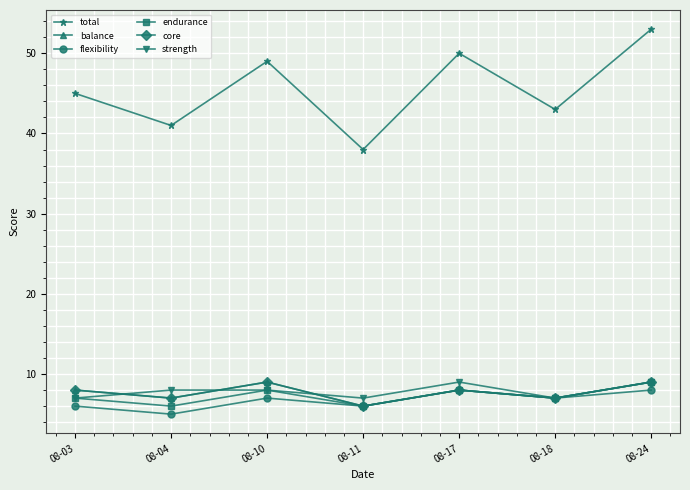

What is the maximum value for flexibility?

8